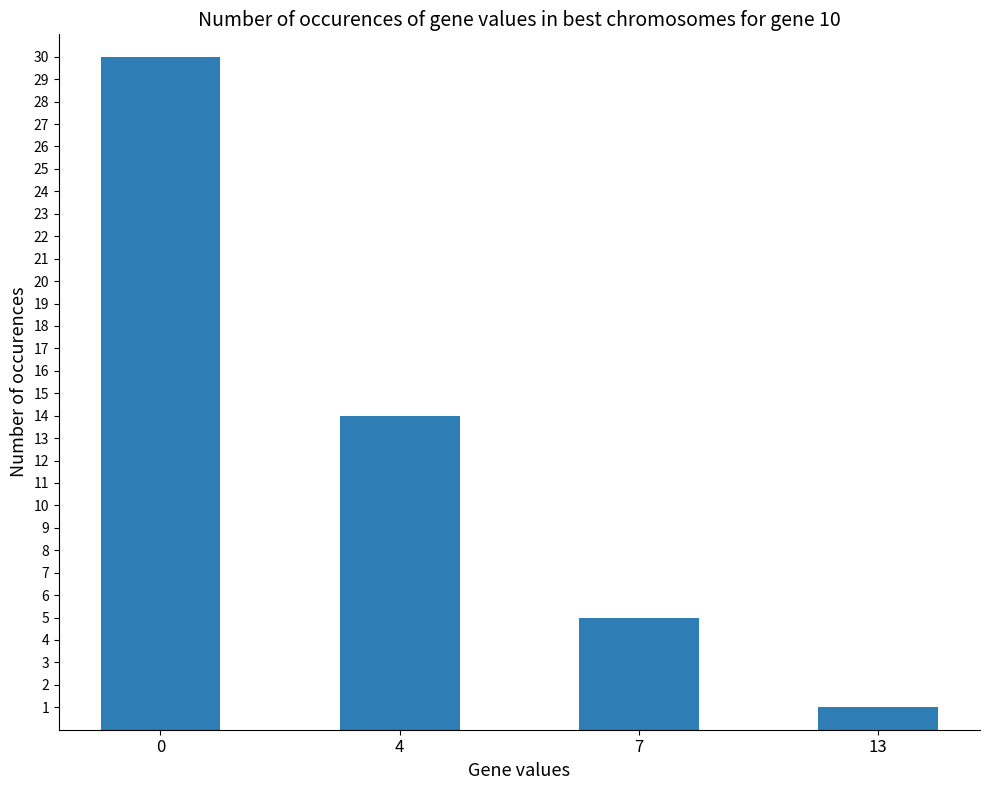

What is the change in value from 4 to 13?

-13